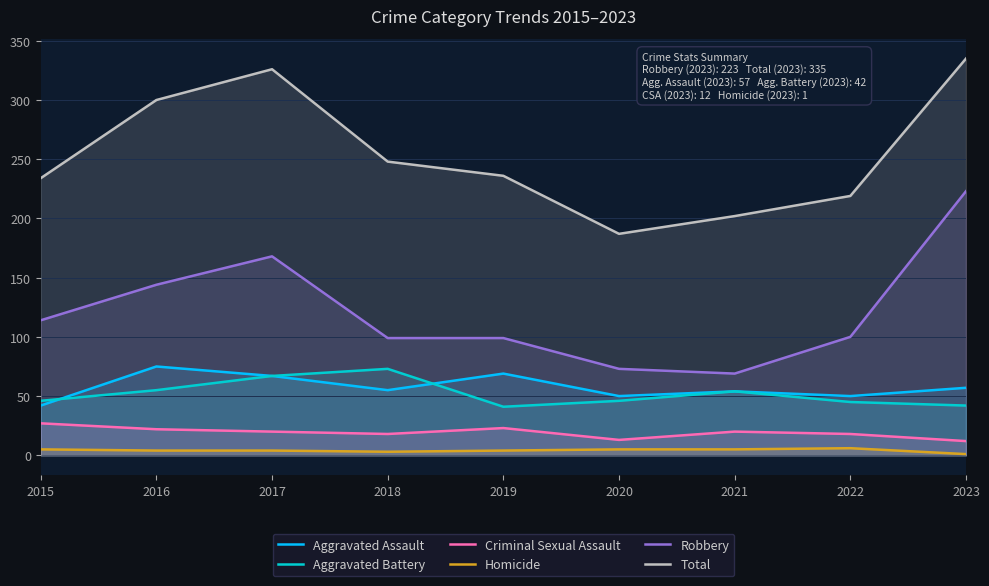

Is the value of Aggravated Battery at 2018 greater than the value of Homicide at 2020?

Yes